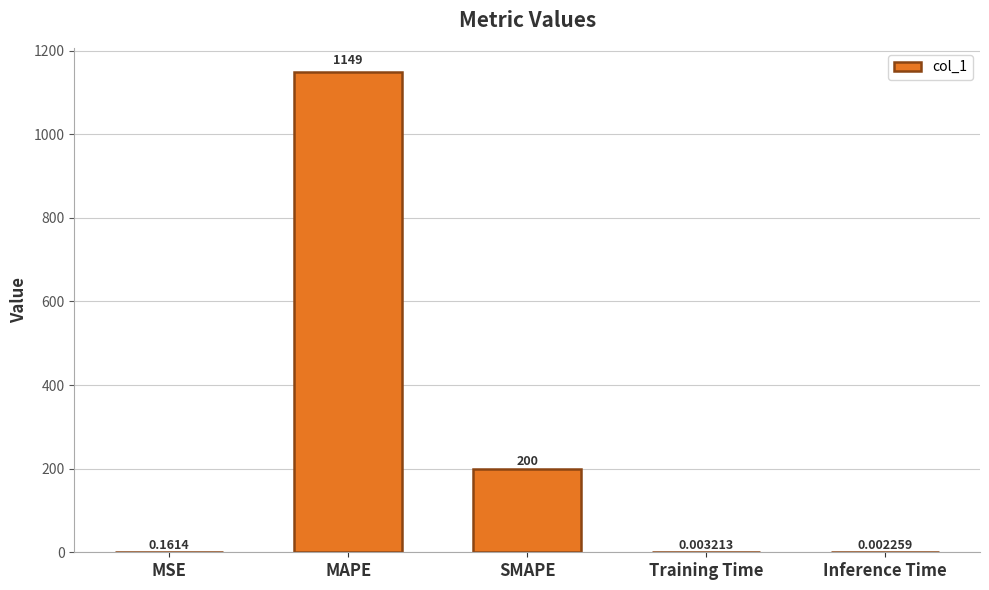

Which category has the highest value across all series?

MAPE